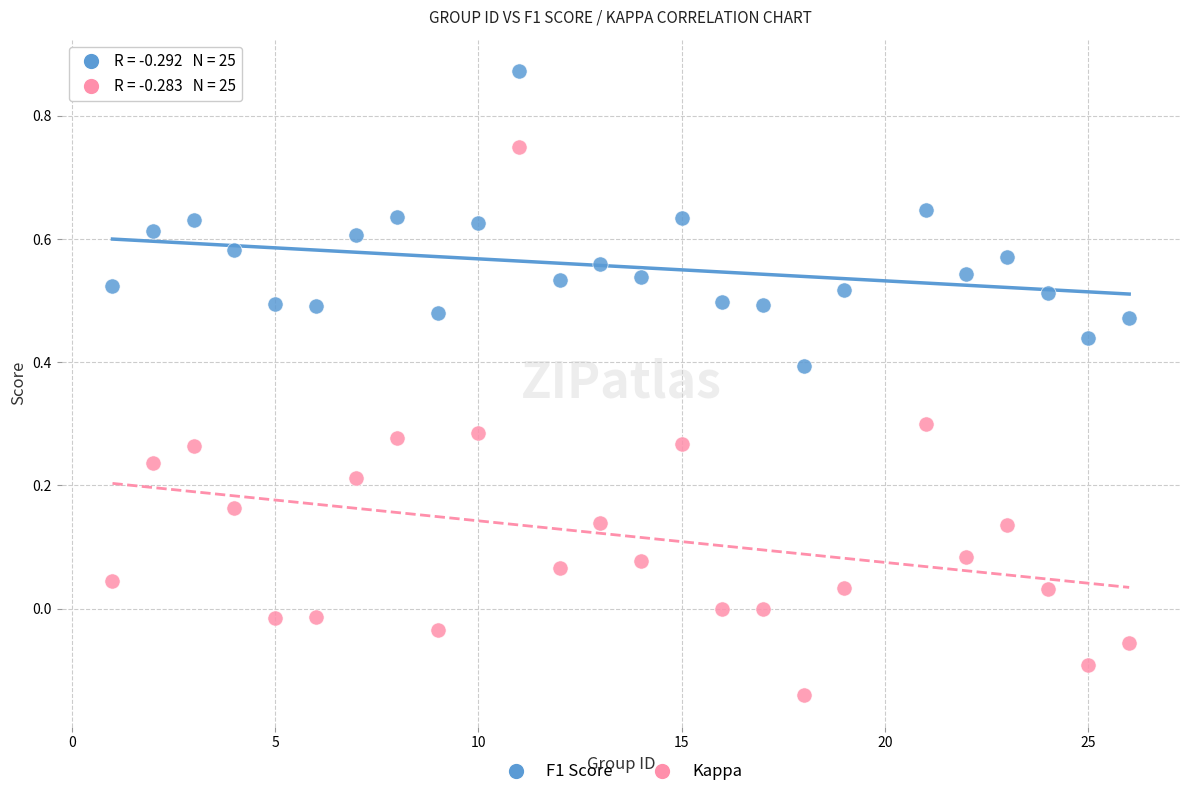

What is the X range (max minus min) for the scatter plot?

25.0